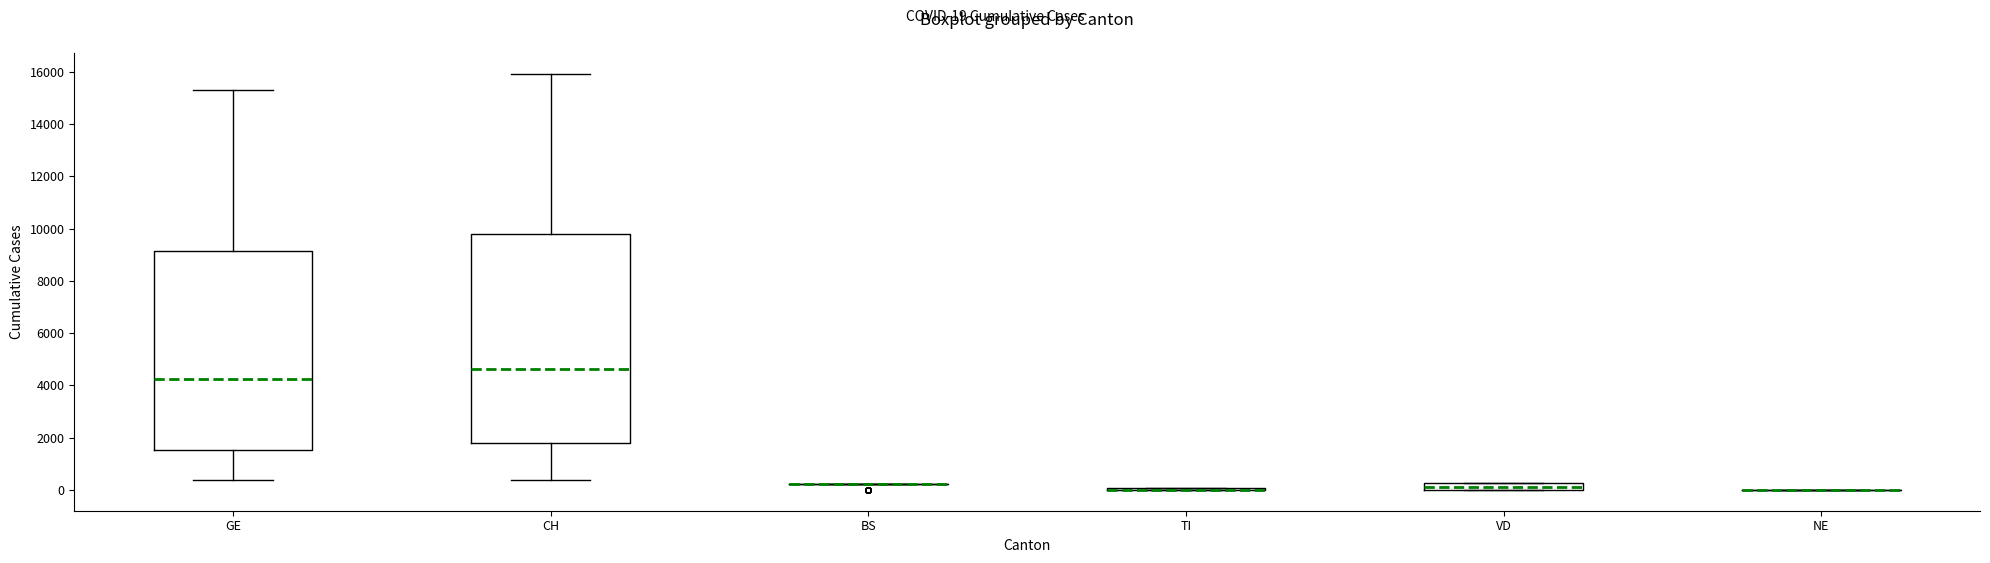

Comparing the boxes themselves (not the whiskers), which one is the tallest?

CH